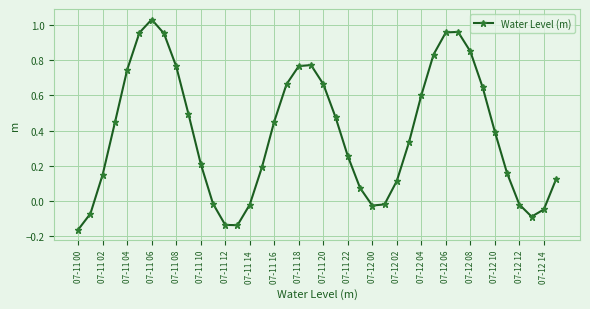

True or false: the data has more than 1 interior local peaks.

True